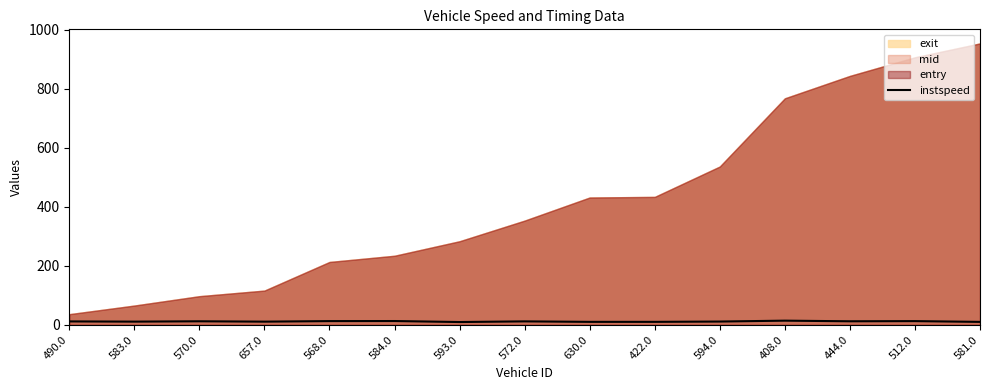

How many data points are above 11?

9